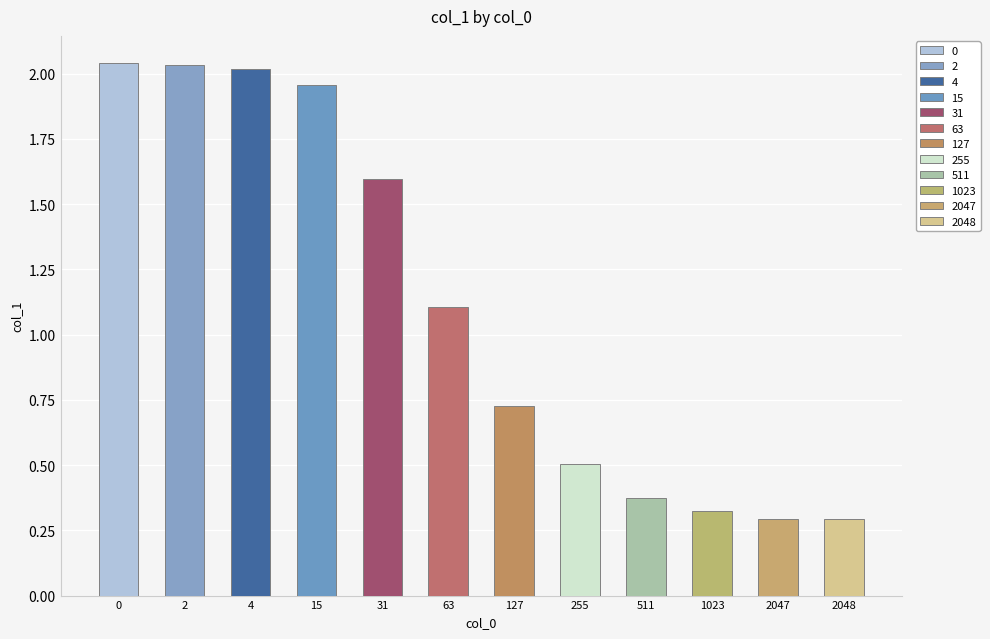

Are the bars grouped side by side (vs. stacked)?

No